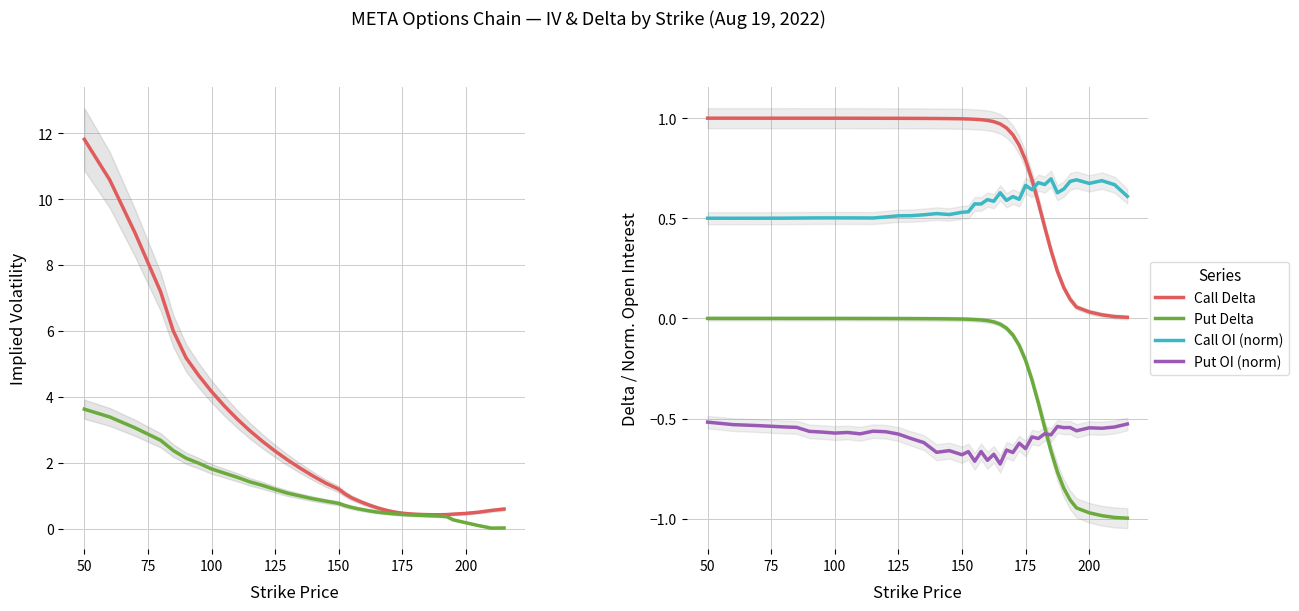

How many intersections are there between Call Delta and Call OI (norm)?

1